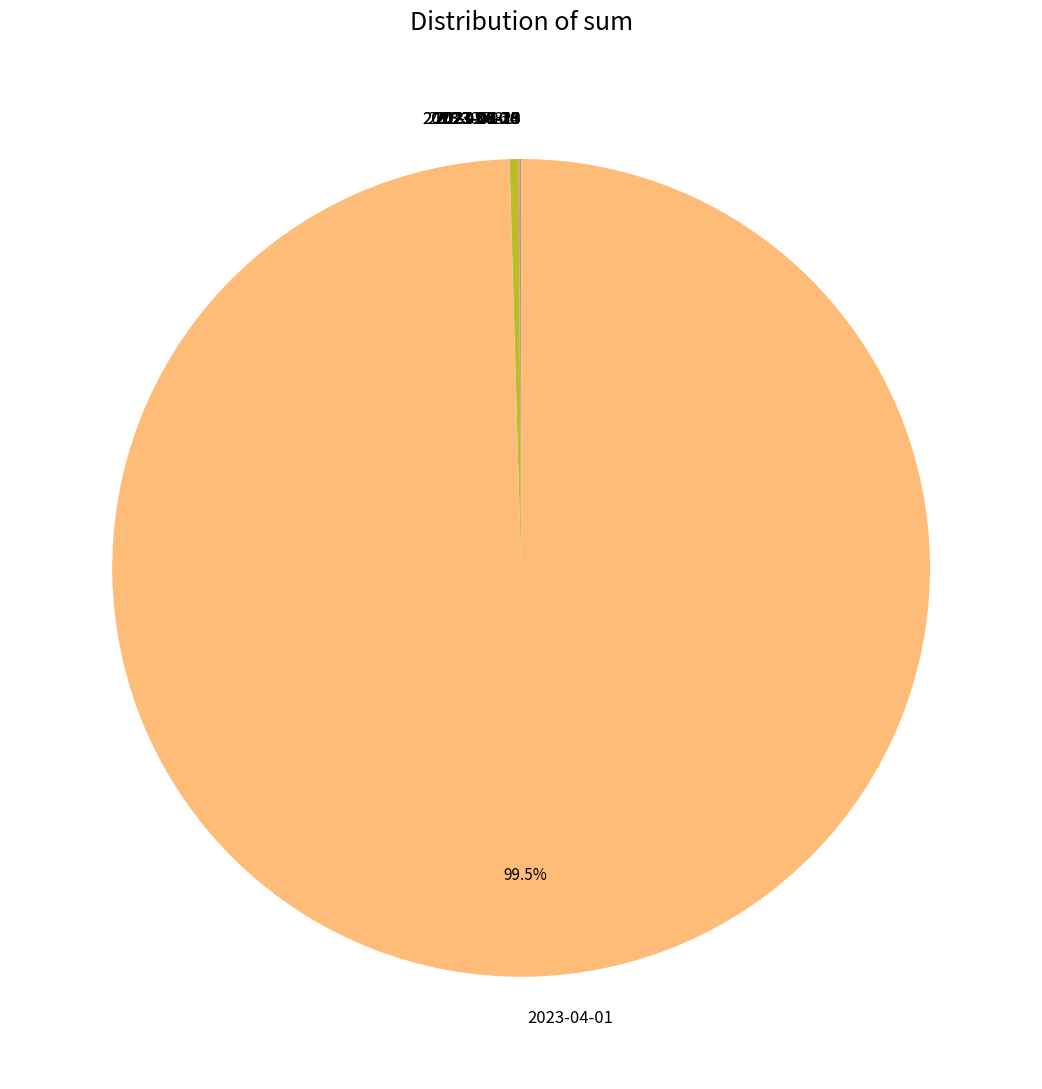

Does 2023-04-01 represent more than half of the total?

Yes